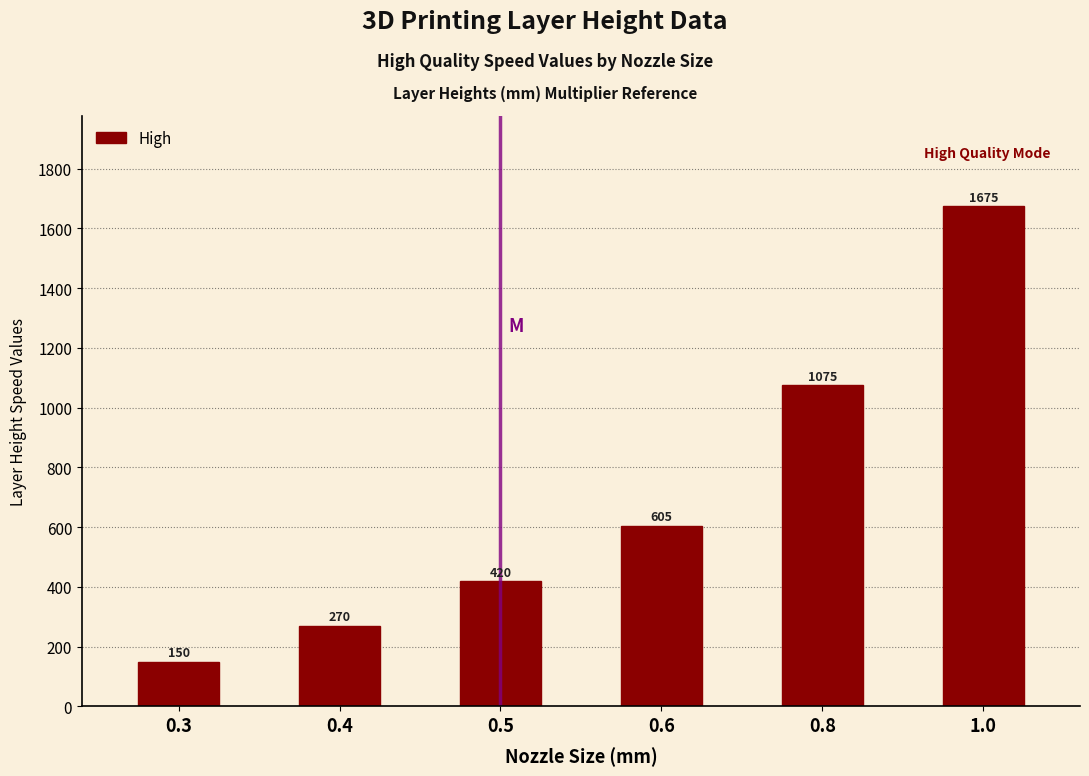

Reading left to right, transcribe all the data shown in this chart.

150	270	420	605	1075	1675